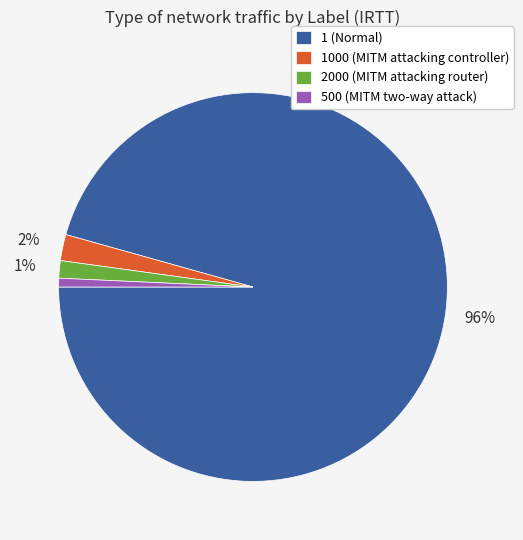

The 1000 (MITM attacking controller) slice represents 16% of the pie. True or false?

False